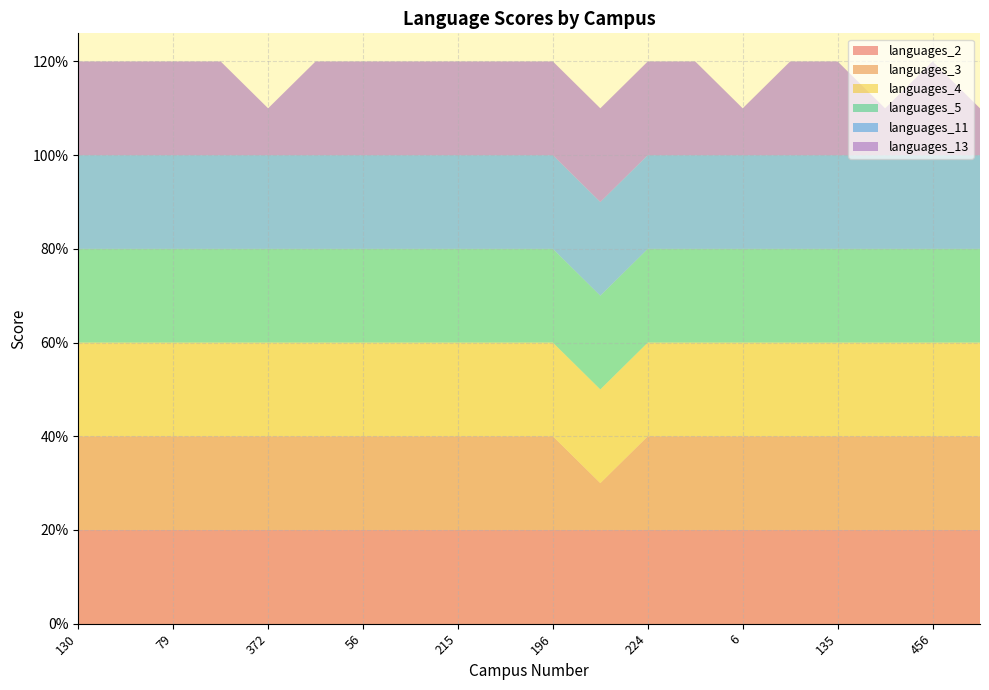

Reading right to left, transcribe all the data shown in this chart.

languages_2: 2	2	2	2	2	2	2	2	2	2	2	2	2	2	2	2	2	2	2	2
languages_3: 2	2	2	2	2	2	2	2	1	2	2	2	2	2	2	2	2	2	2	2
languages_4: 2	2	2	2	2	2	2	2	2	2	2	2	2	2	2	2	2	2	2	2
languages_5: 2	2	2	2	2	2	2	2	2	2	2	2	2	2	2	2	2	2	2	2
languages_11: 2	2	2	2	2	2	2	2	2	2	2	2	2	2	2	2	2	2	2	2
languages_13: 1	2	1	2	2	1	2	2	2	2	2	2	2	2	2	1	2	2	2	2